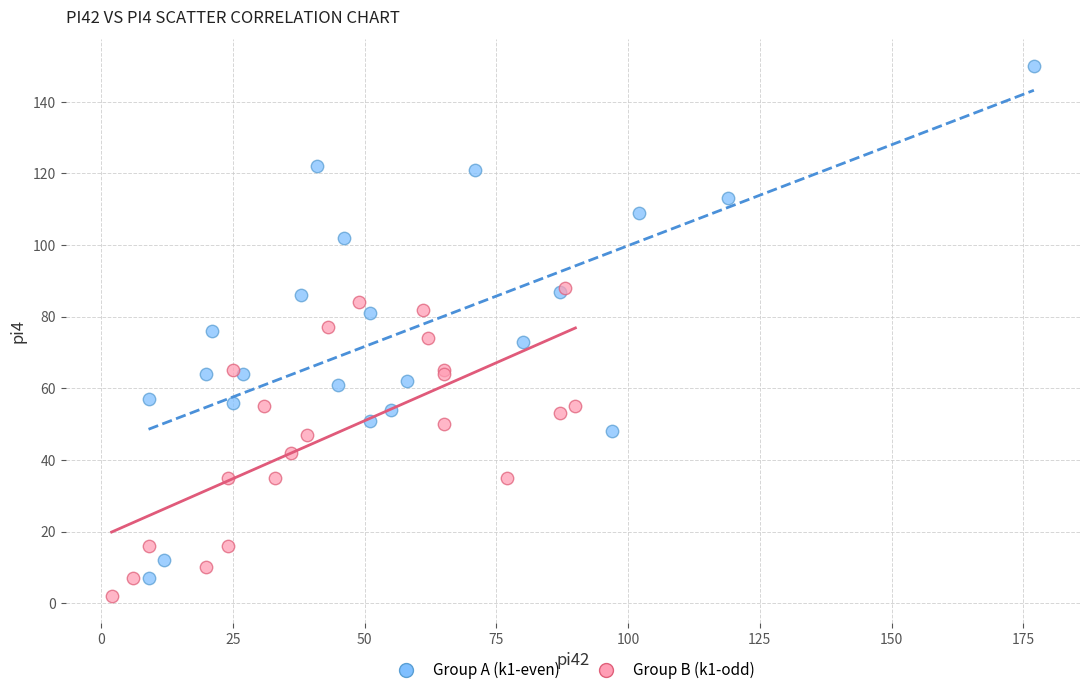

What are all the series names shown in the legend?

Group A (k1-even), Group B (k1-odd)